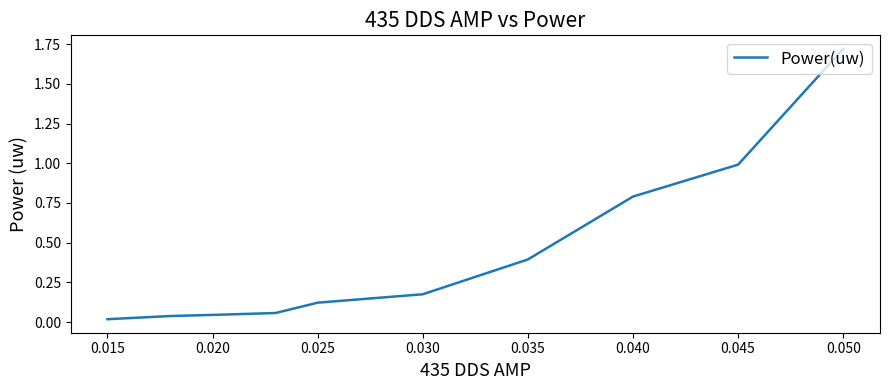

True or false: the data shows 0.1 at 0.030.

False